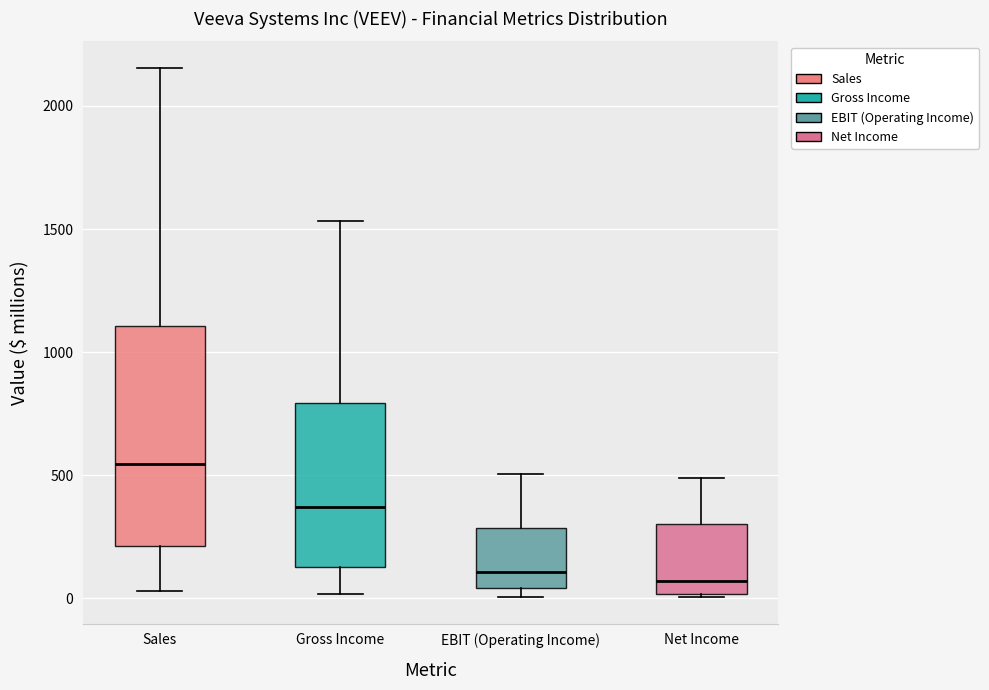

Where is the upper edge of the box for Sales on the y-axis? The values are not printed on the chart, so give them approximately, as read against the axis.

1100